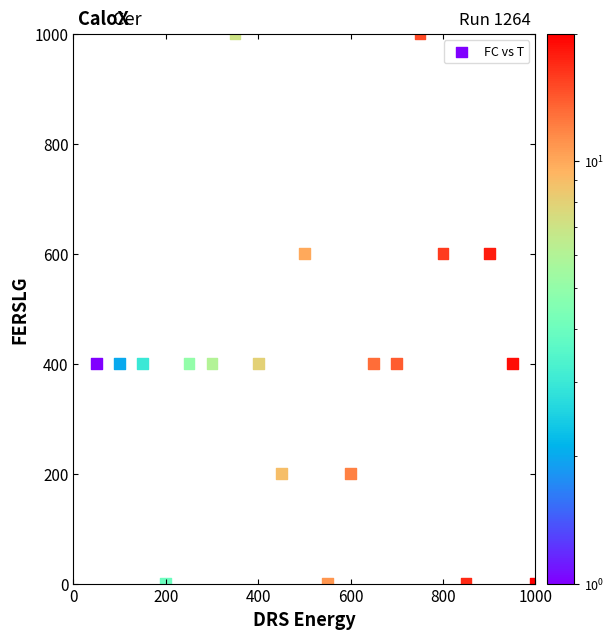

What is the range of Y values (max minus min)?

1000